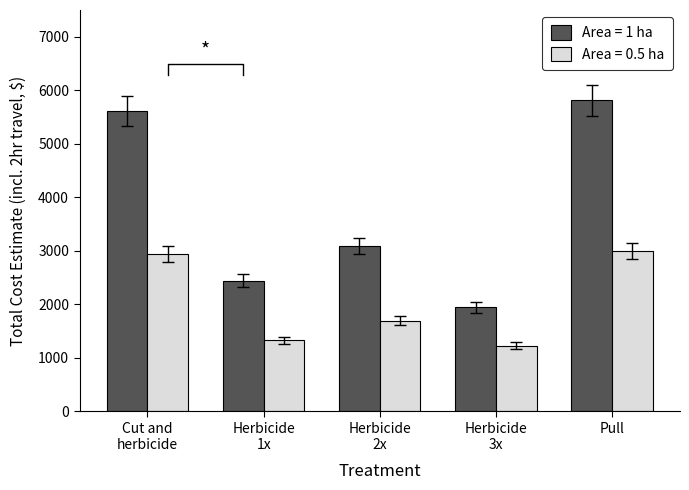

What is the difference between the second highest and second lowest values in the Area = 0.5 ha series?

1619.5